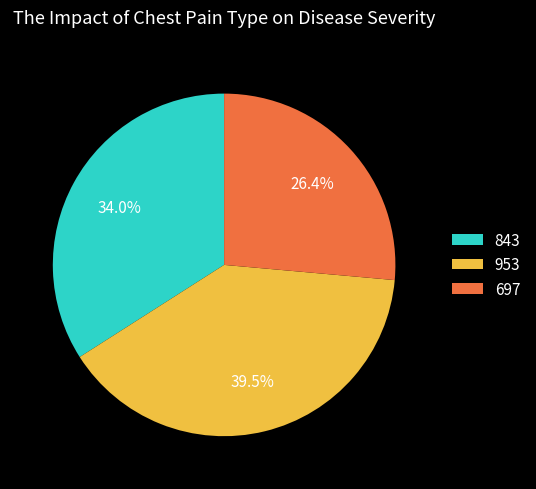

Which has a higher value, 843 or 697?

843